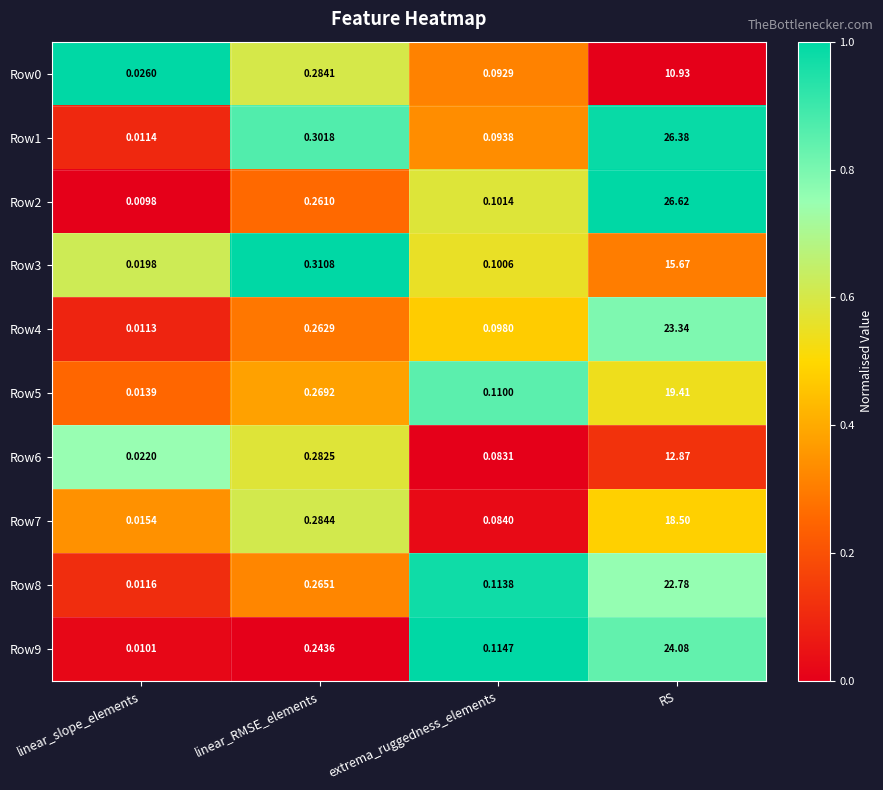

Which category has the highest value in the Row5 series?

RS